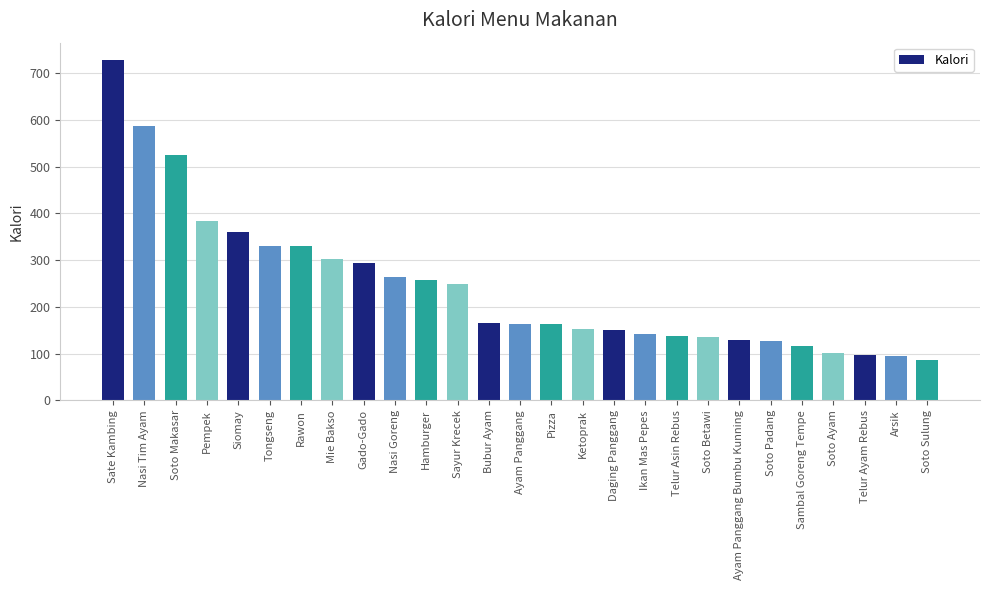

Where is the data nearest to the value 407?

Pempek